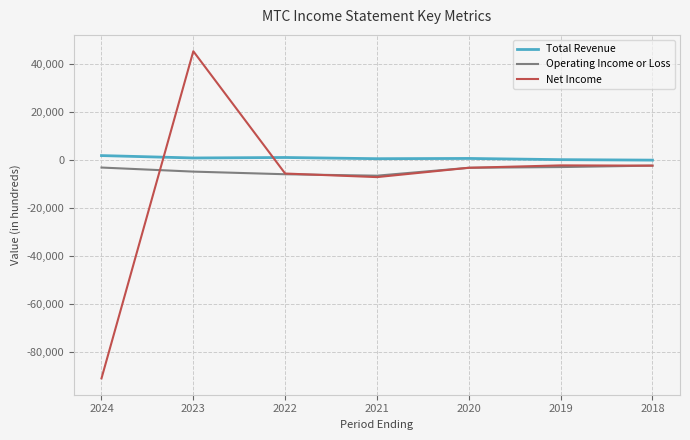

True or false: Net Income and Total Revenue cross at least once.

True